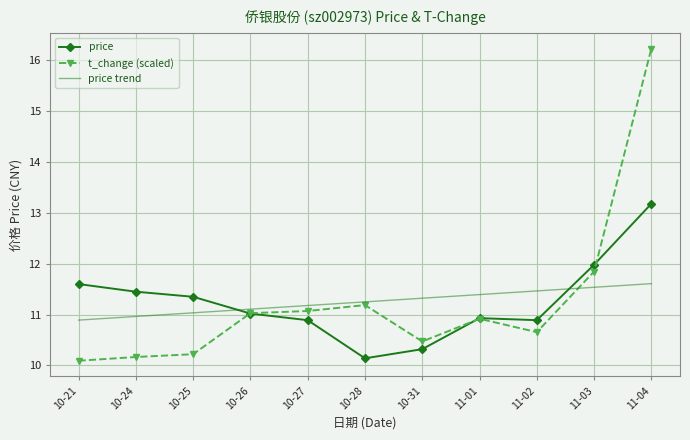

Which category has the highest value in the price series?

11-04